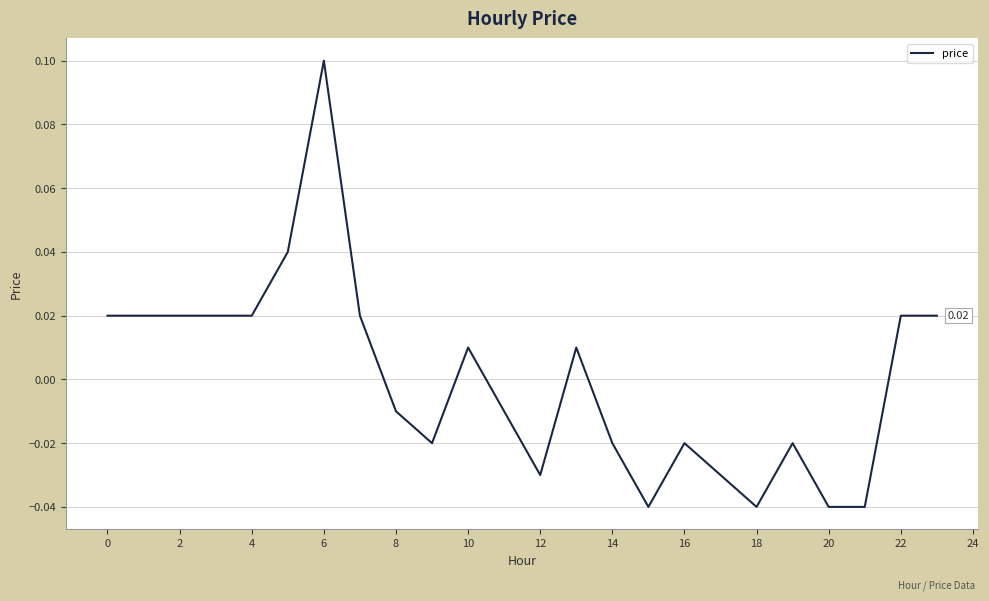

What is the label of the 18th point from the left?

17